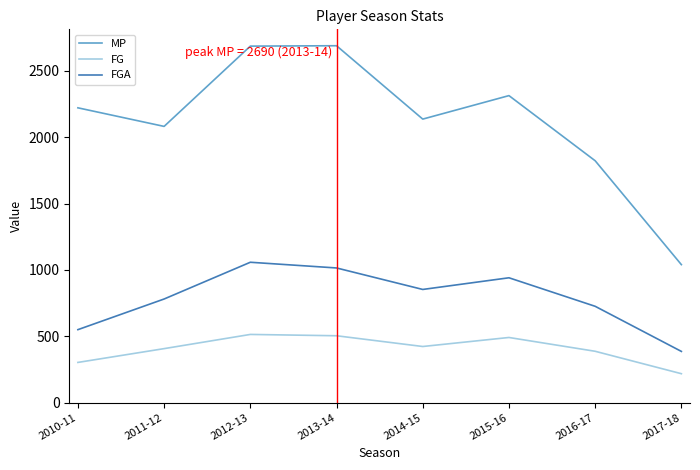

What is the difference between the FG values at 2017-18 and 2015-16?

273